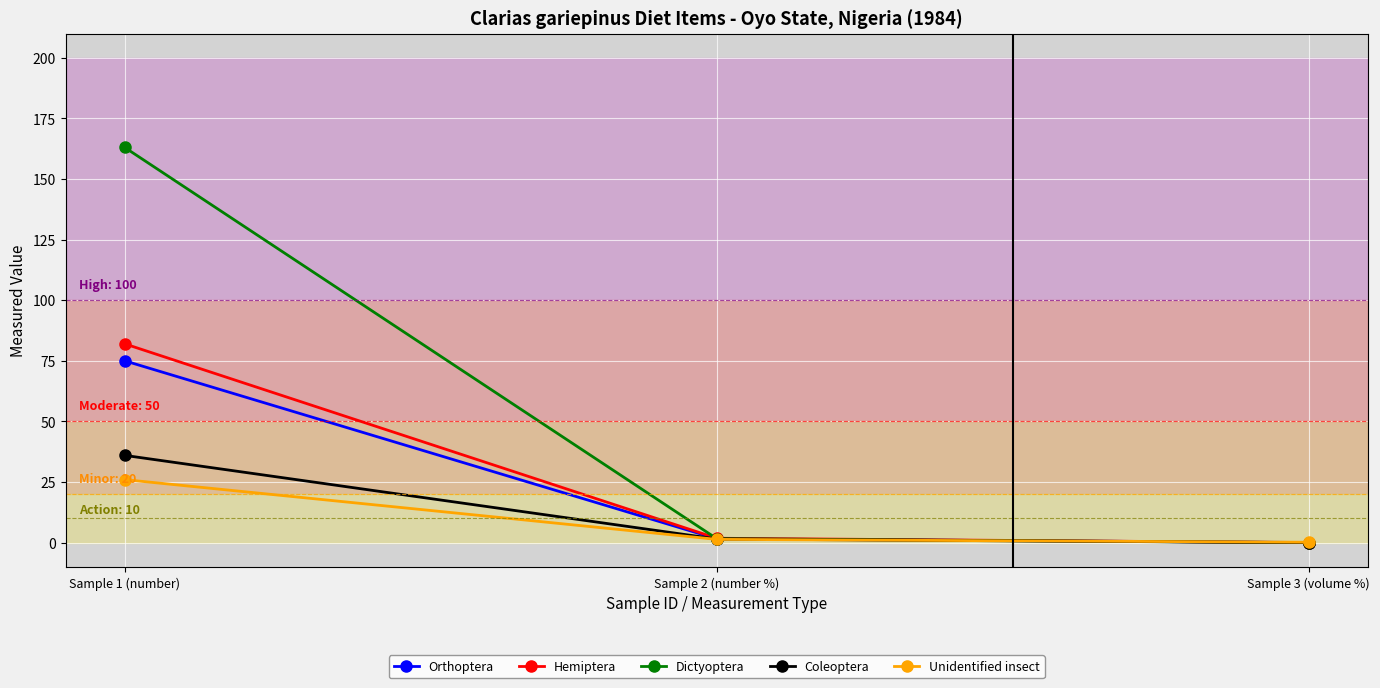

How many series are shown in this chart?

5